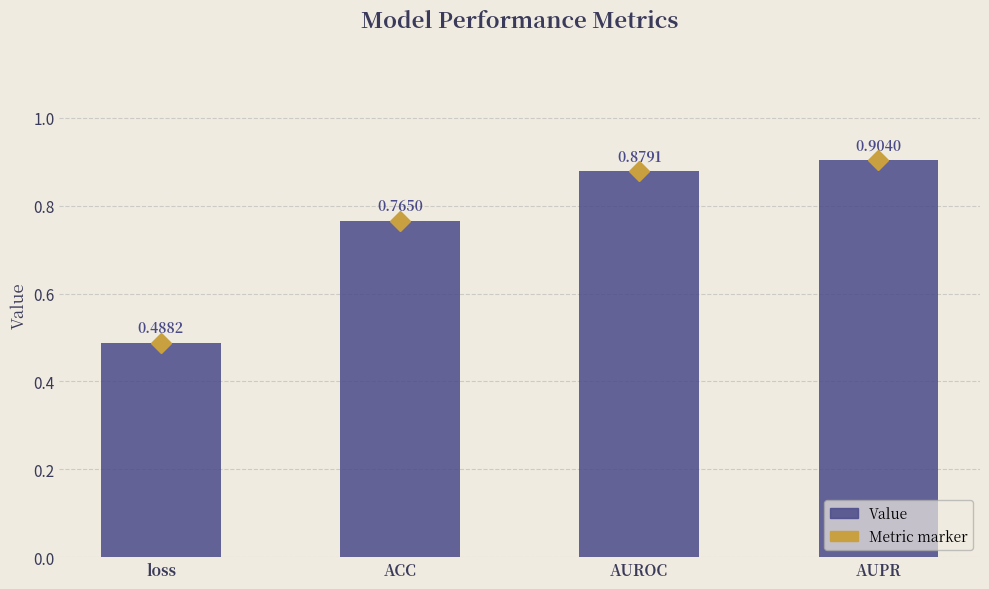

What is the difference between the second highest and minimum values?

0.4